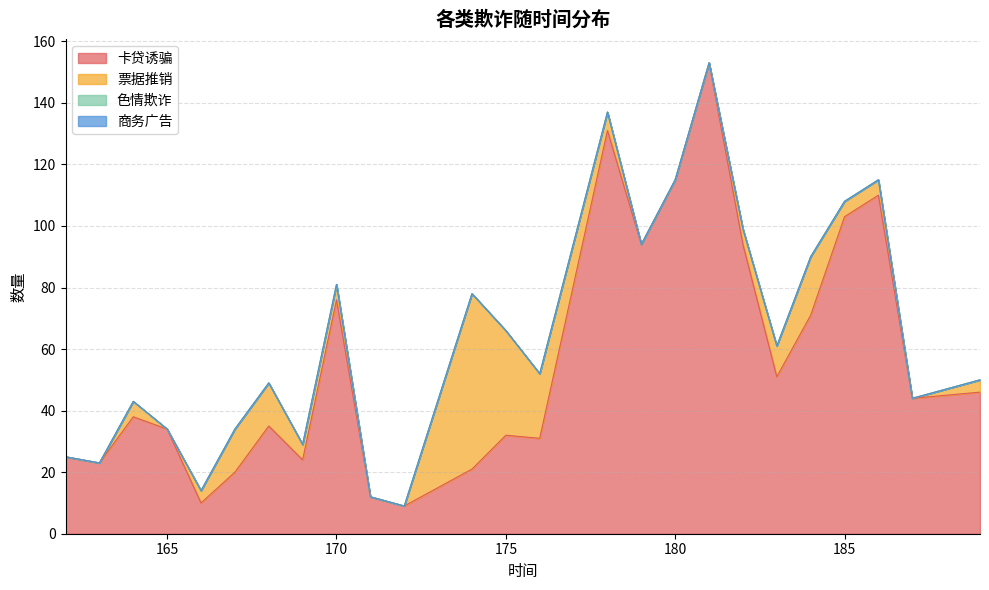

Between 178 and 181, which series saw the biggest shift?

卡贷诱骗